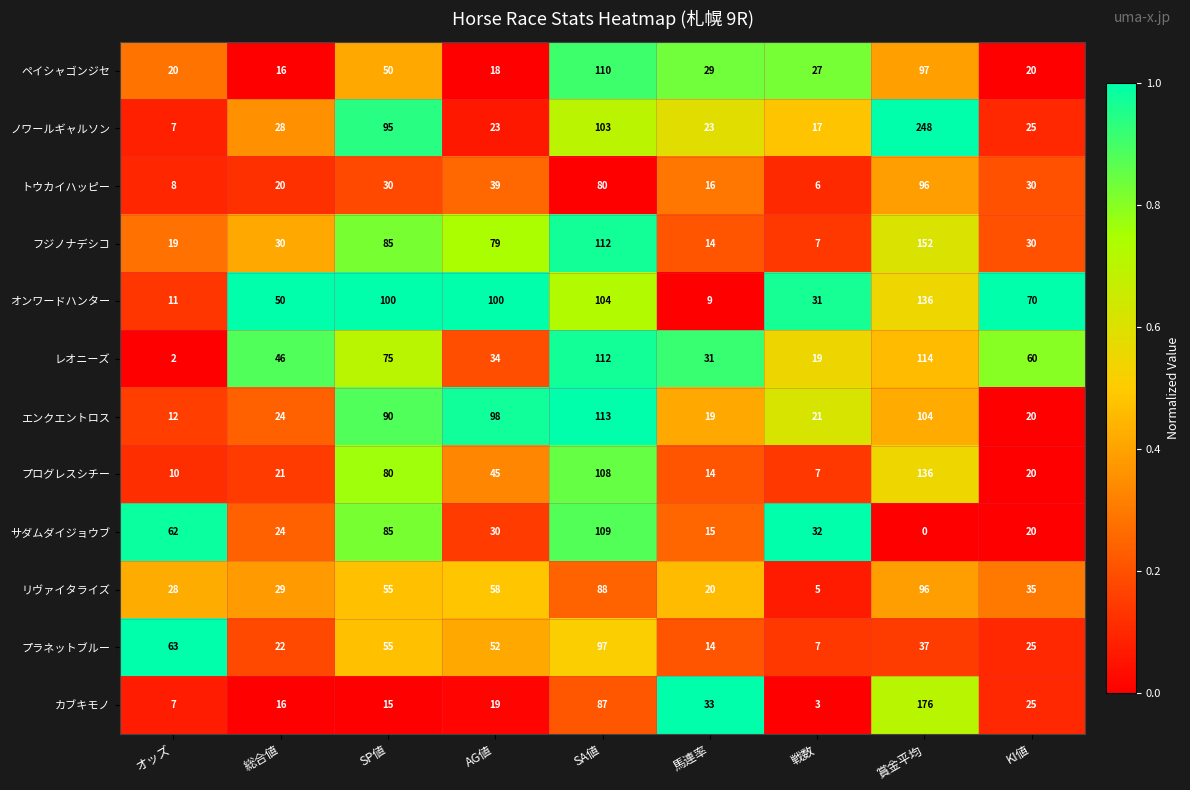

List the labels in order of サダムダイジョウブ value, smallest first.

賞金平均, 馬連率, KI値, 総合値, AG値, 戦数, オッズ, SP値, SA値